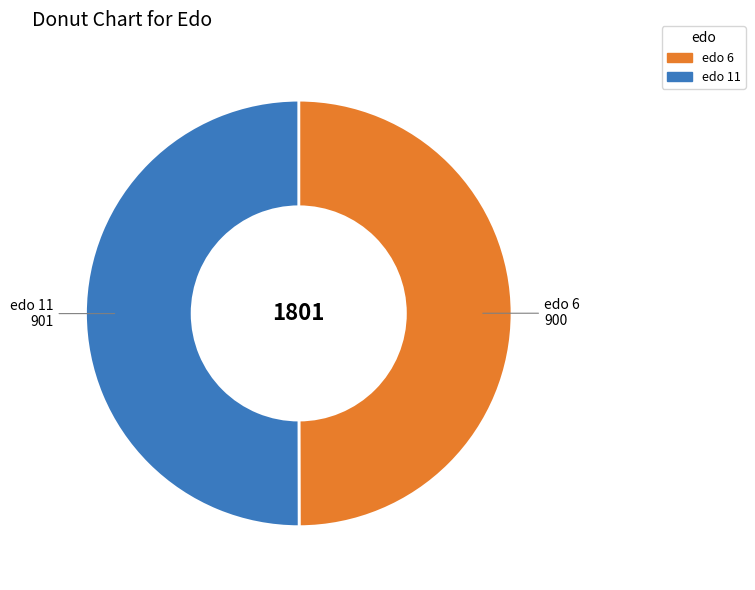

How many segments does this pie chart have?

2